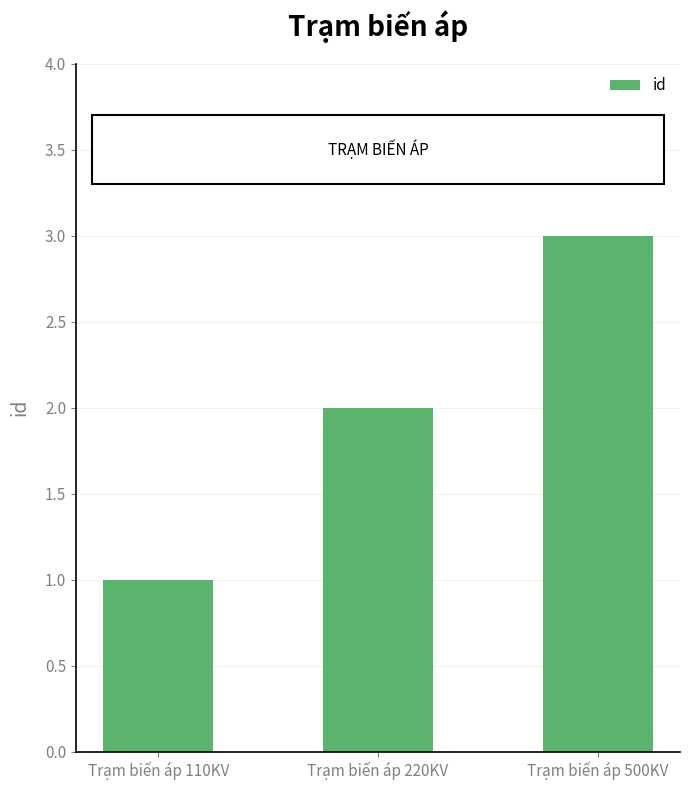

How many series are shown in this chart?

1